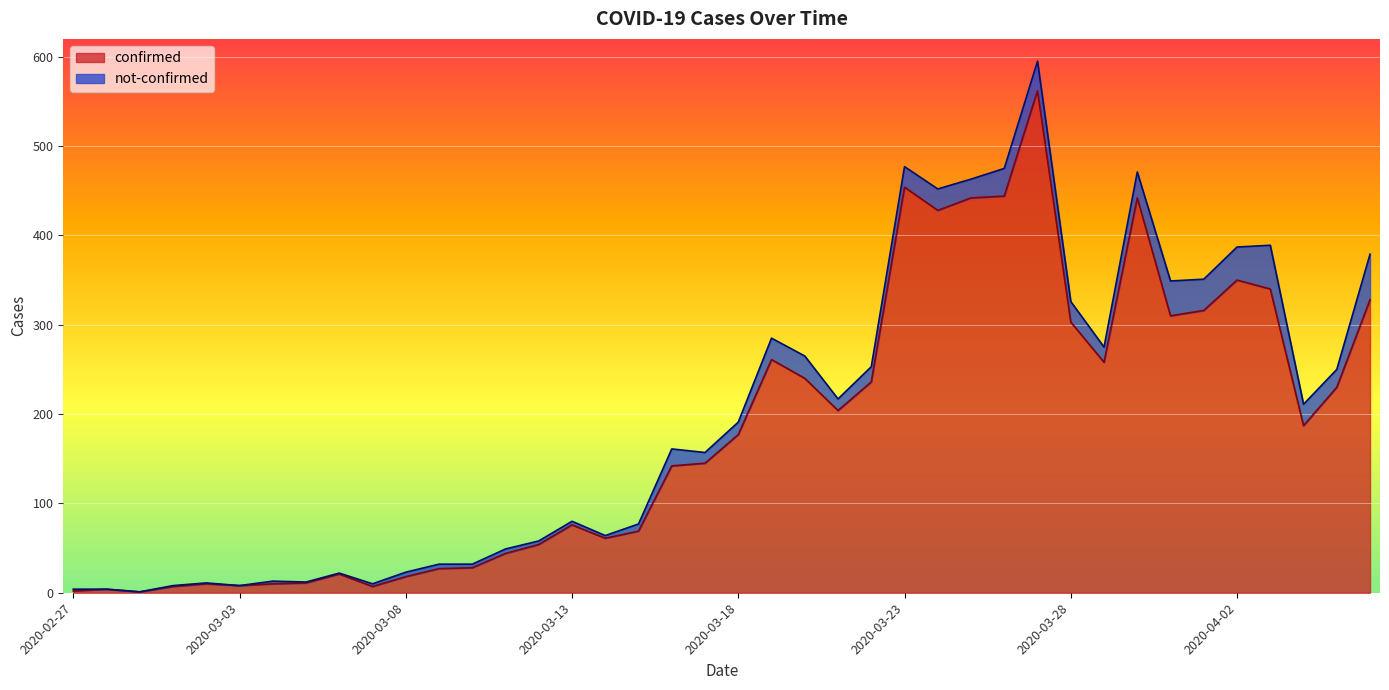

Is it true that the value at 2020-03-28 is 303?

True